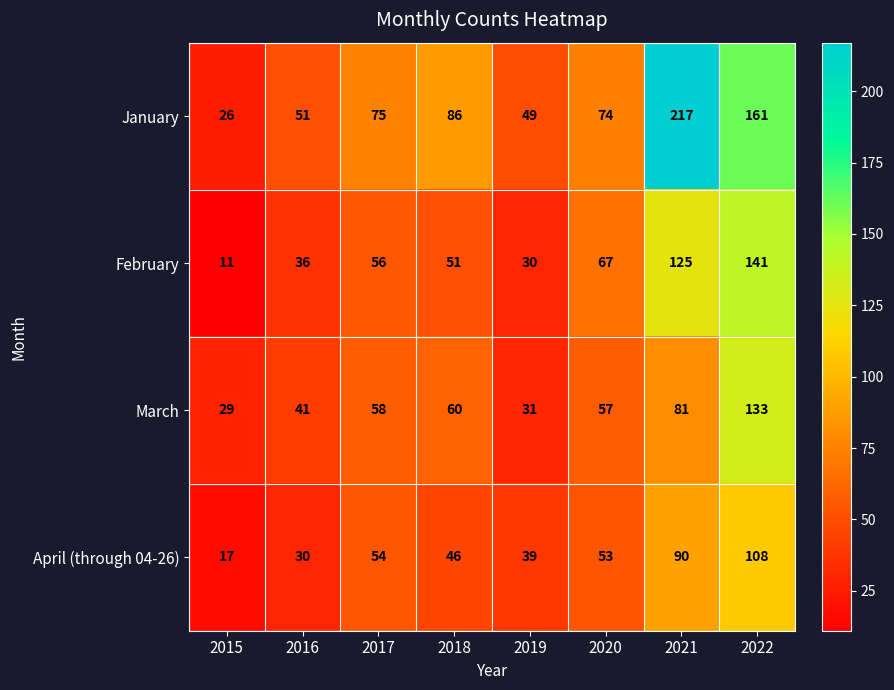

Which series has the largest range (max minus min)?

January